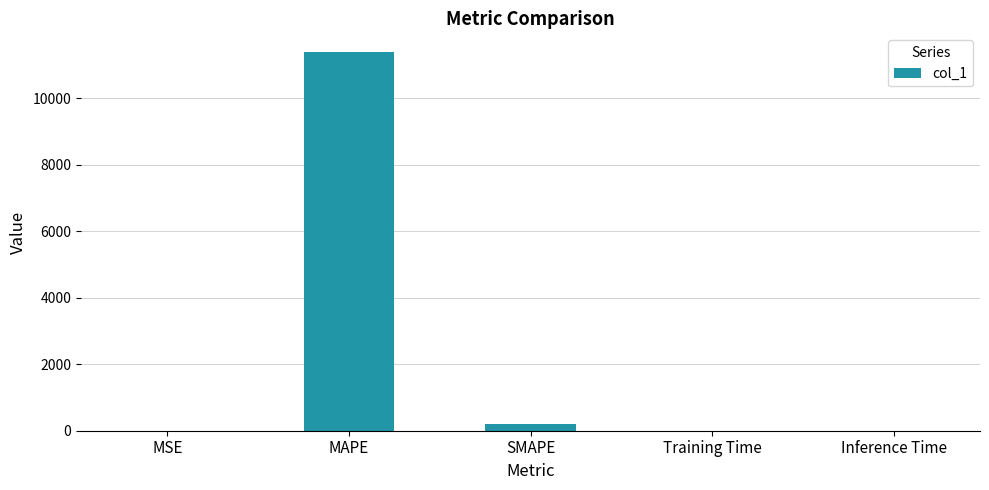

Where is the data nearest to the value 5690?

SMAPE